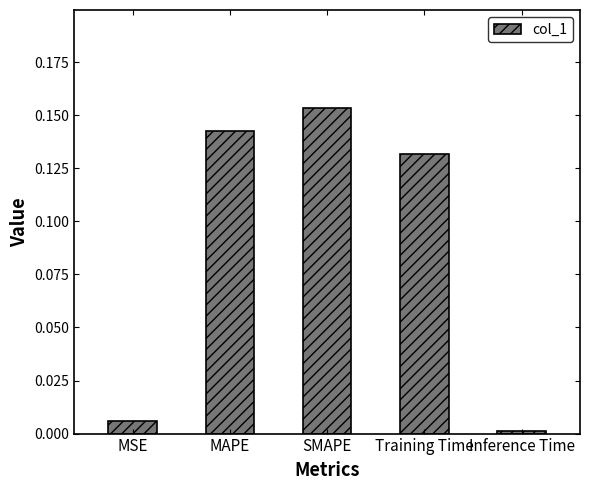

What is the label of the 1st bar from the right?

Inference Time